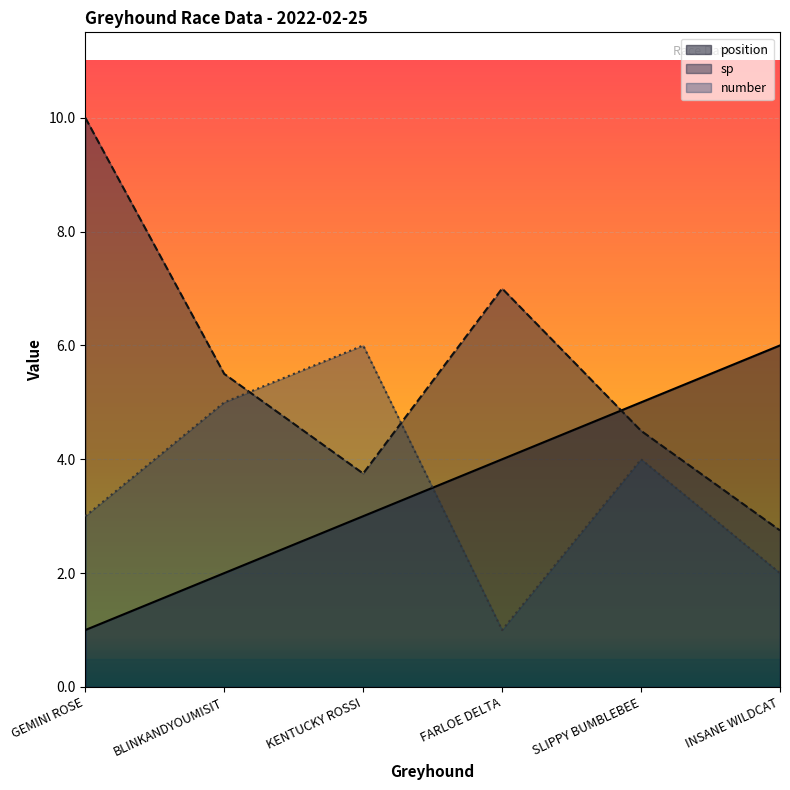

Which series ends up on top after the final intersection of number and sp?

sp